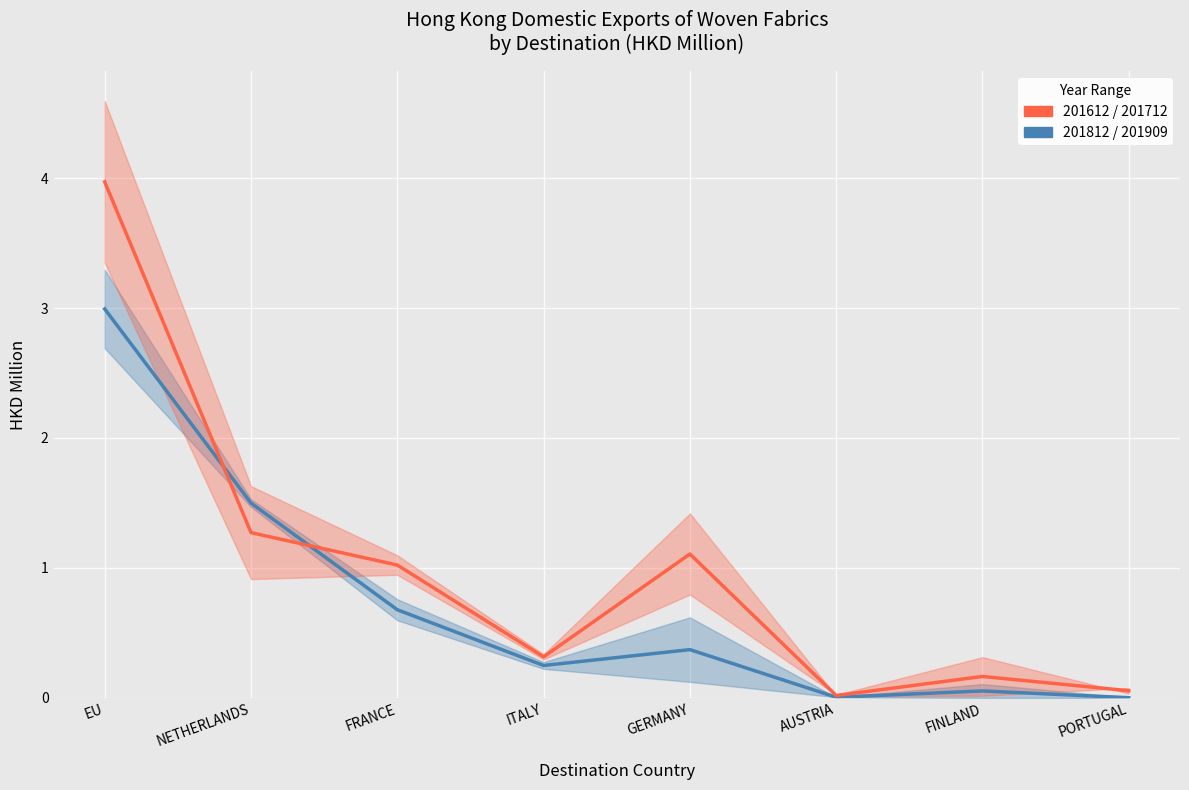

At which label is 201812/201909 (Blue Band) closest to 1?

FRANCE